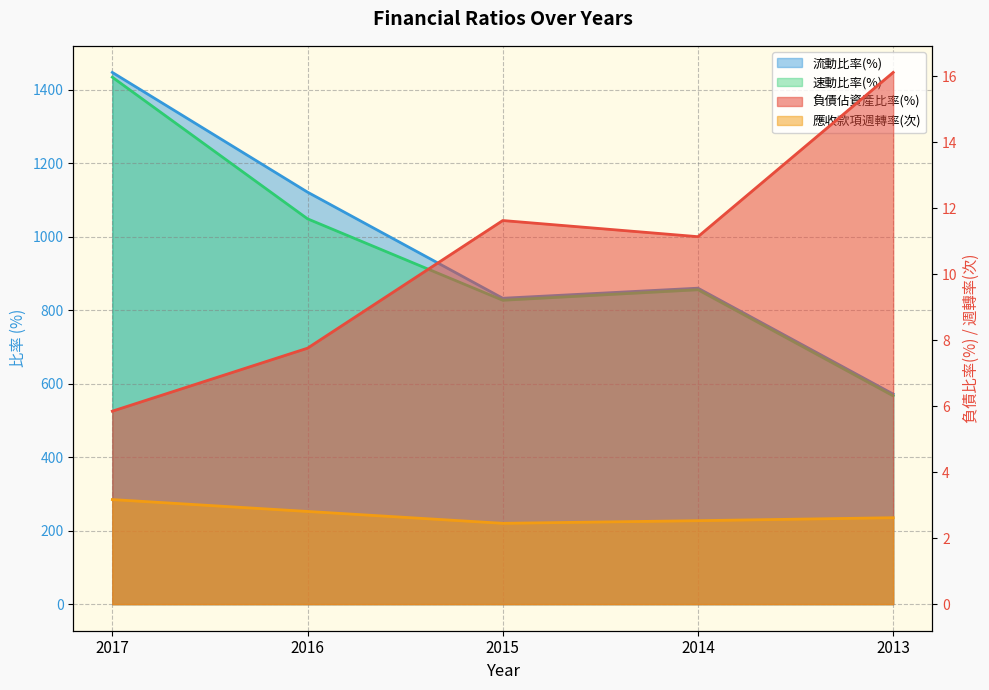

What is the sum of the 流動比率(%) values at 2016 and 2014?

1982.1